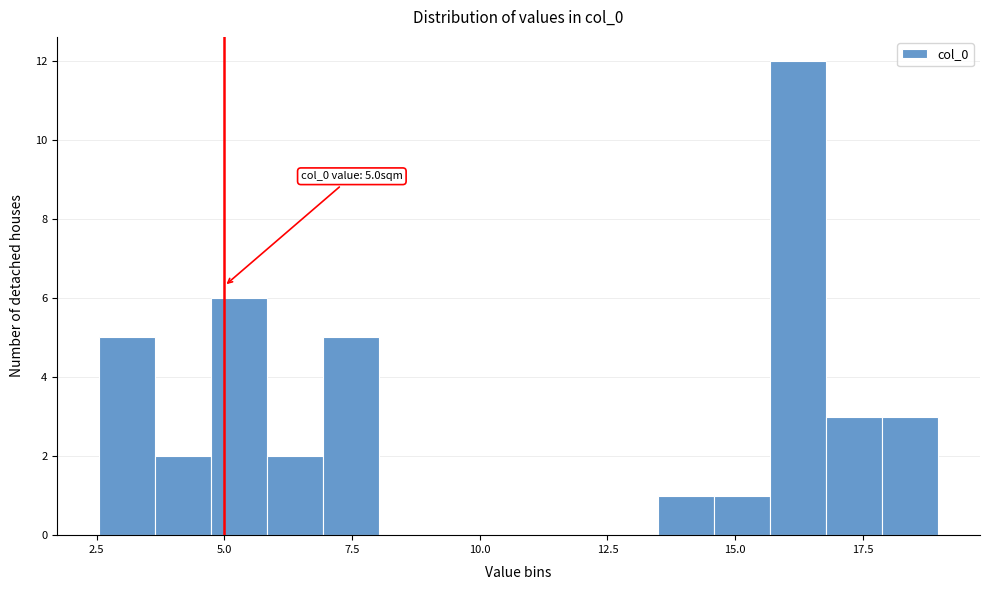

Read against the x-axis, roughly where is the centre of the tallest bar?

16.0